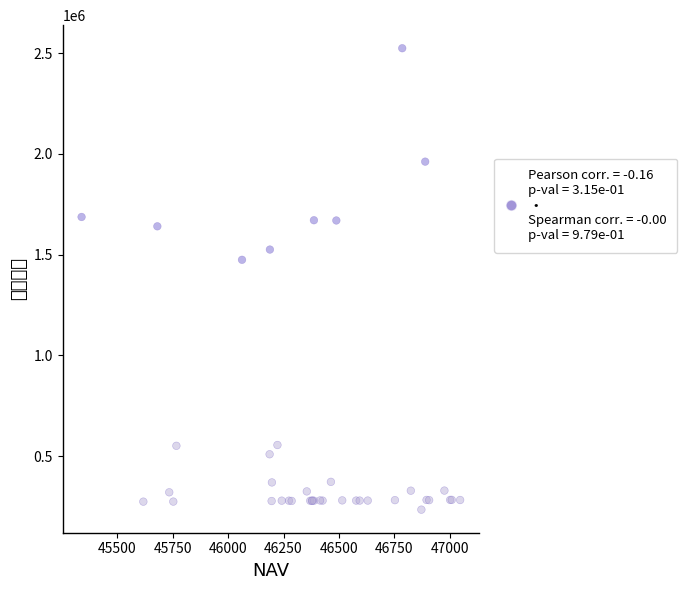

What Y value in the scatter plot is closest to 1378777?

1473810